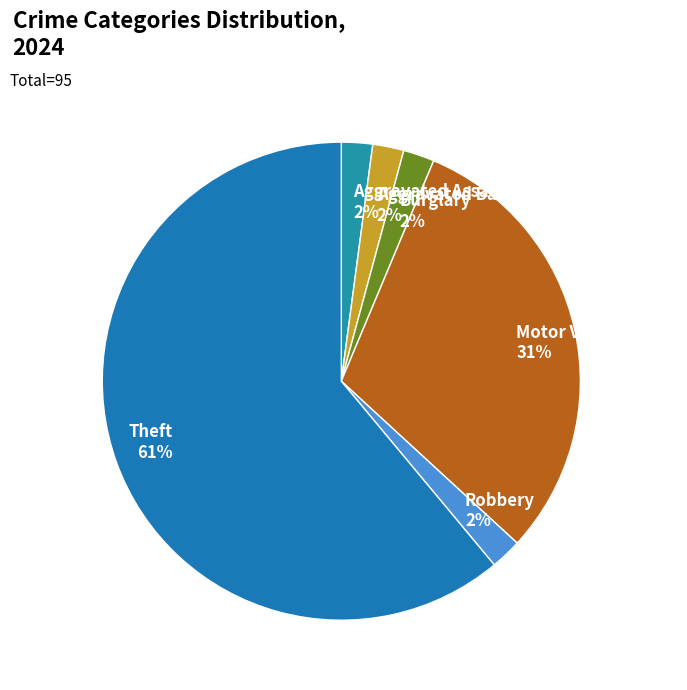

What is the largest slice in the pie chart?

Theft